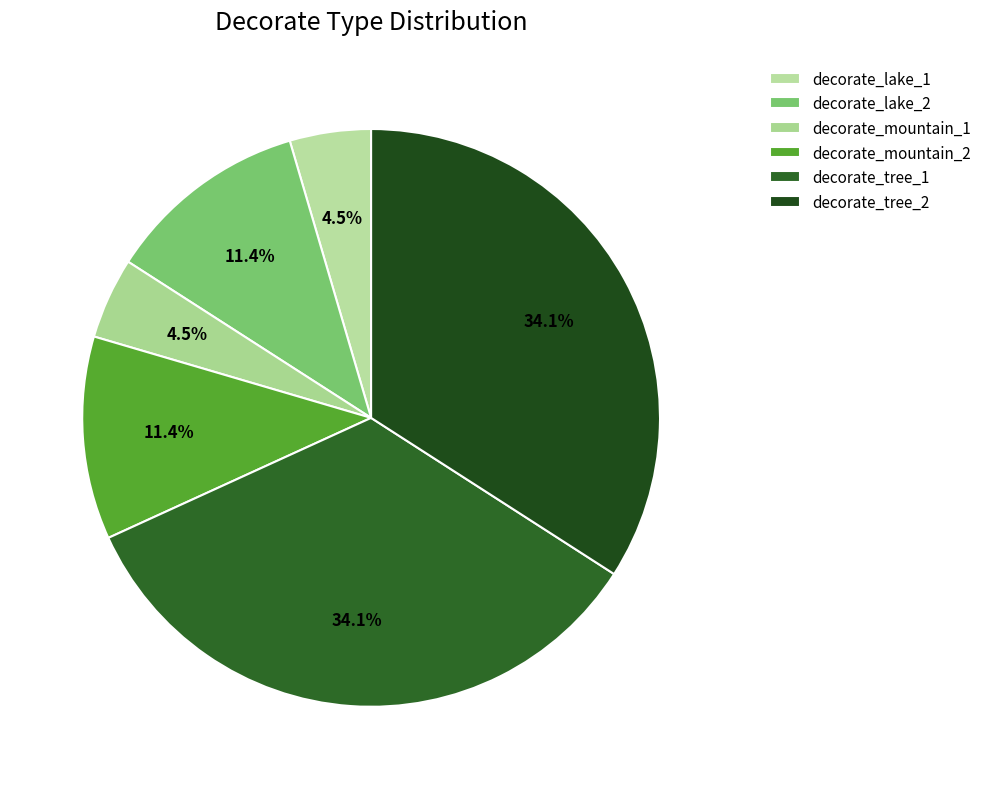

How many slices are in this pie chart?

6